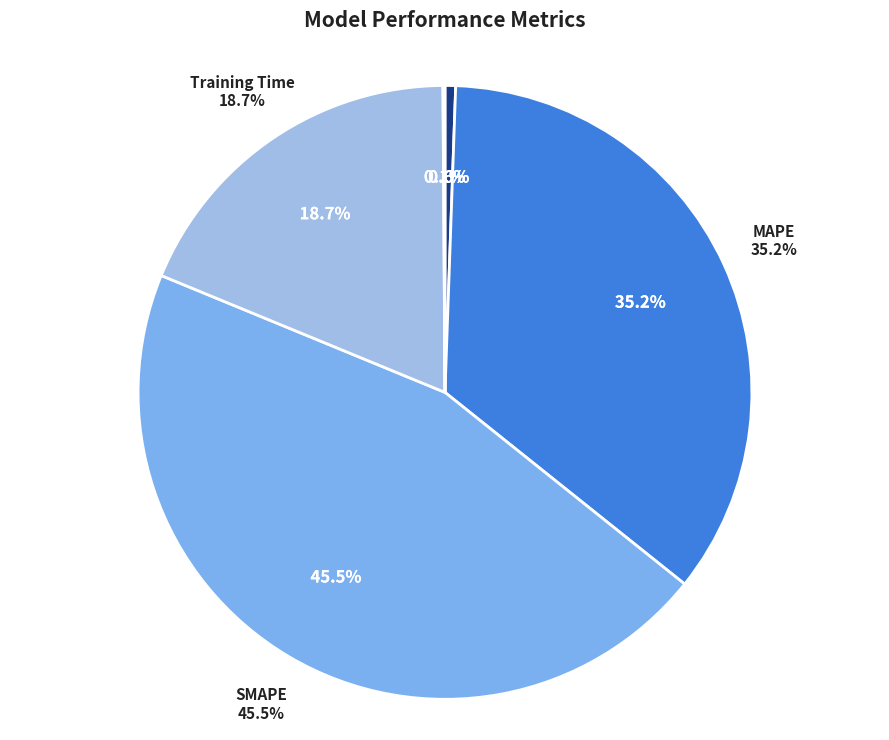

What is the largest slice in the pie chart?

SMAPE